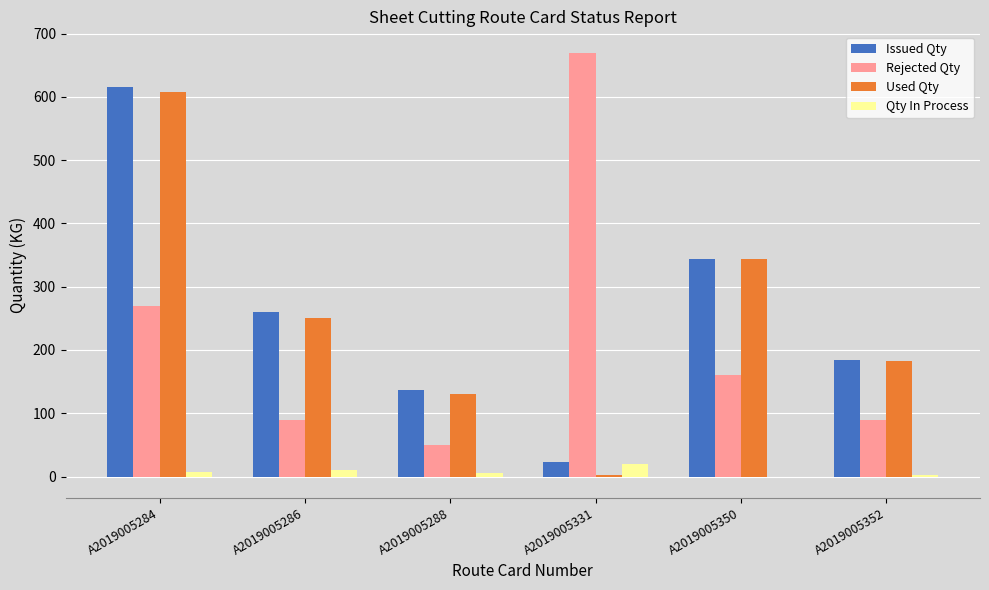

How many data points does each series have?

6